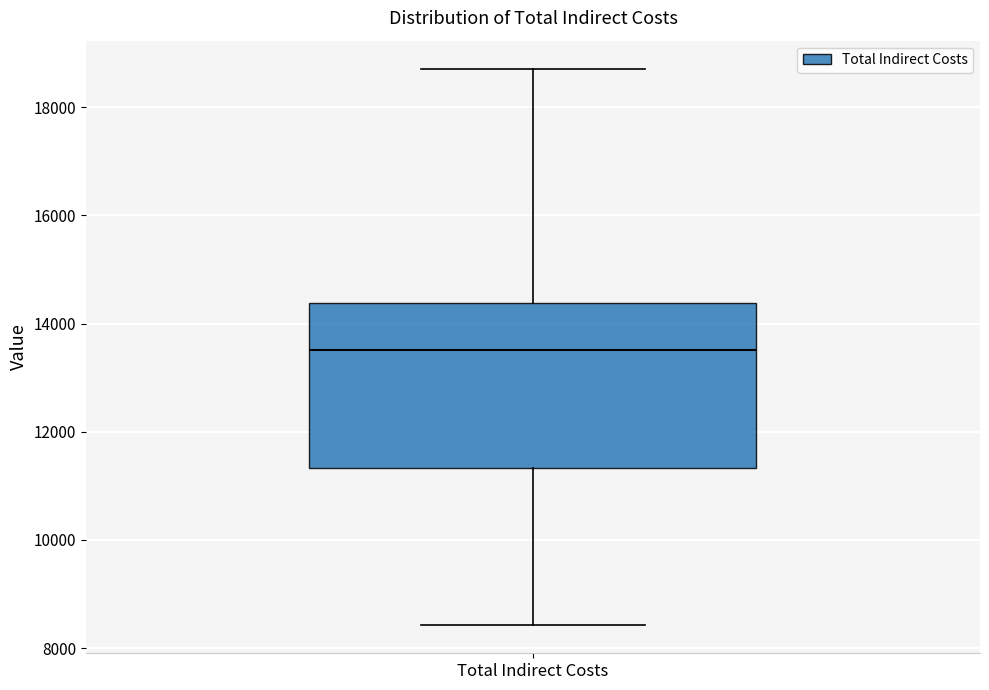

Where is the upper edge of the box for Total Indirect Costs on the y-axis? The values are not printed on the chart, so give them approximately, as read against the axis.

14400